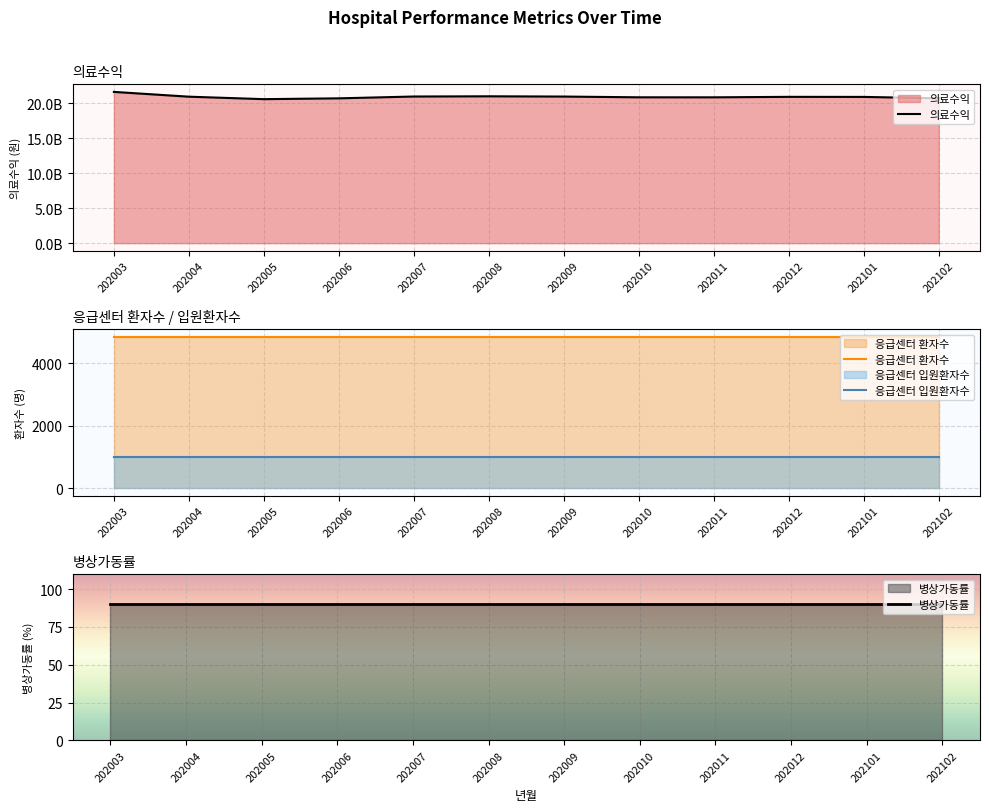

True or false: 응급센터 환자수 and 병상가동률 intersect in this chart.

False